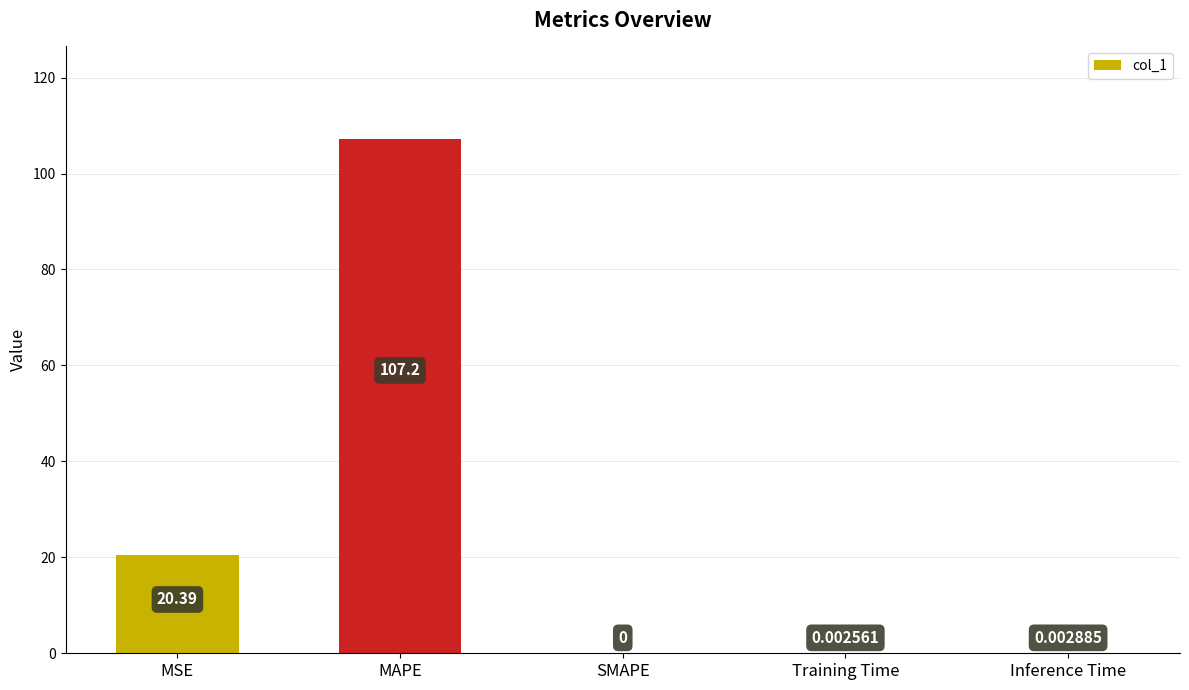

Which has a higher value, SMAPE or MAPE?

MAPE